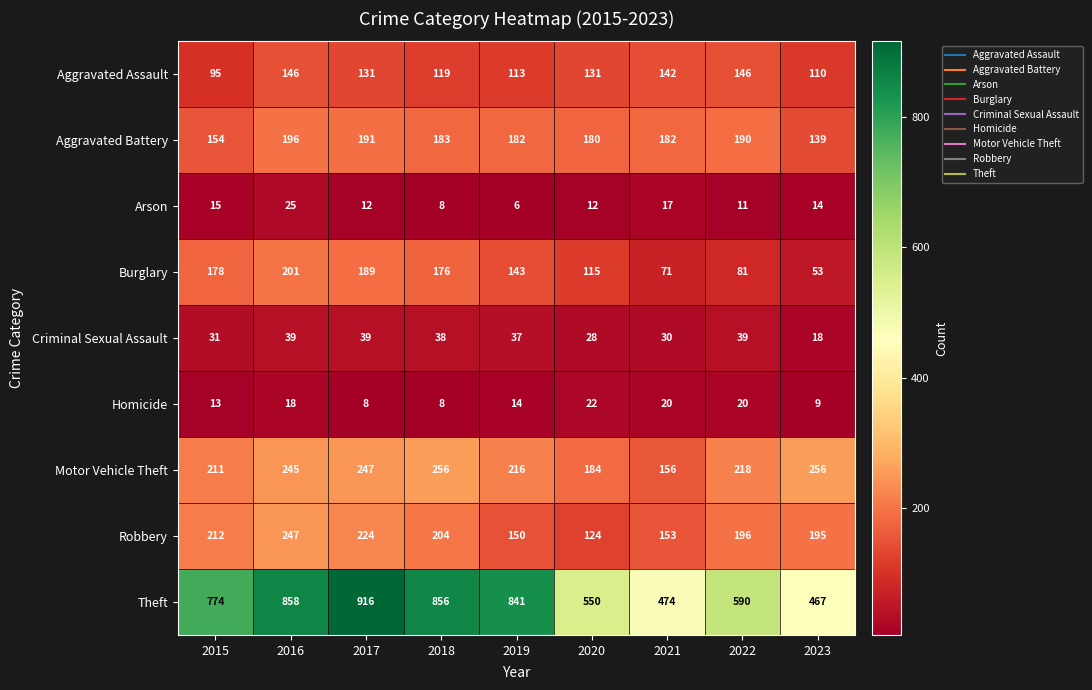

What is the average value of the Burglary series?

134